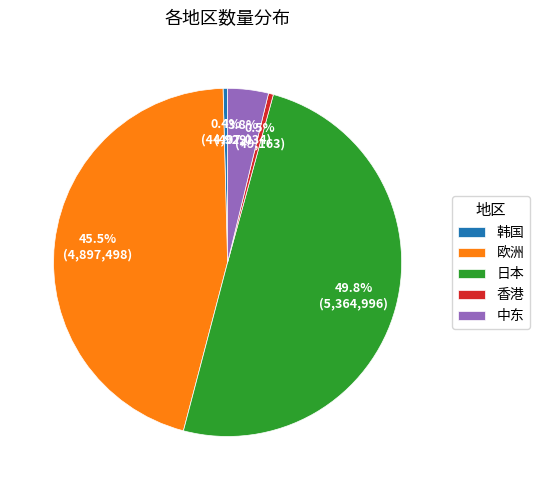

What portion of the pie excludes 日本?

50.2%